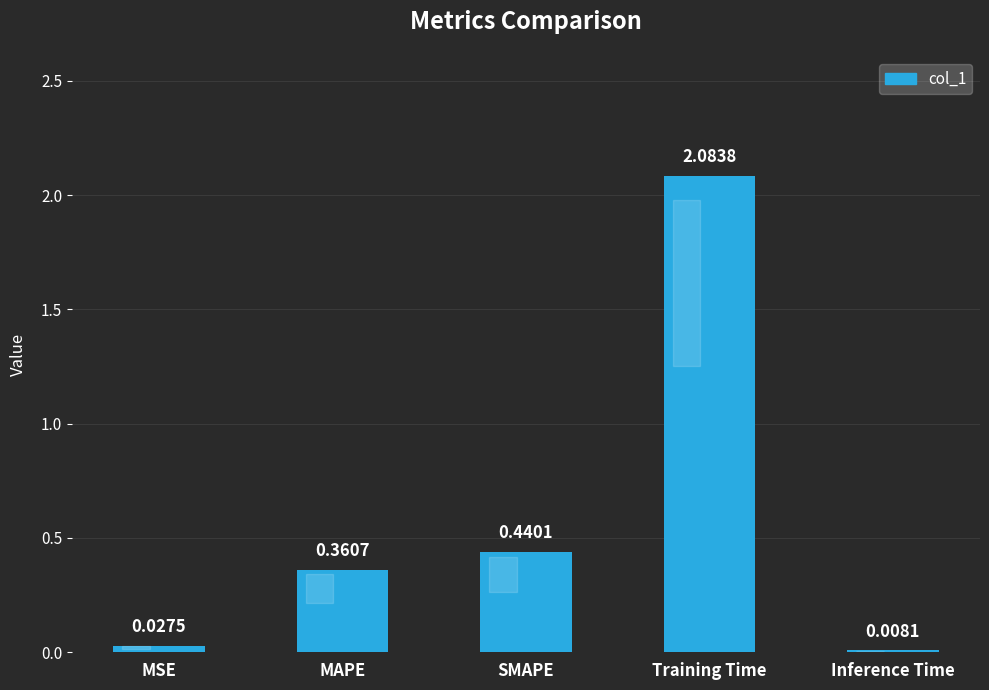

Which category has the lowest value across all series?

Inference Time